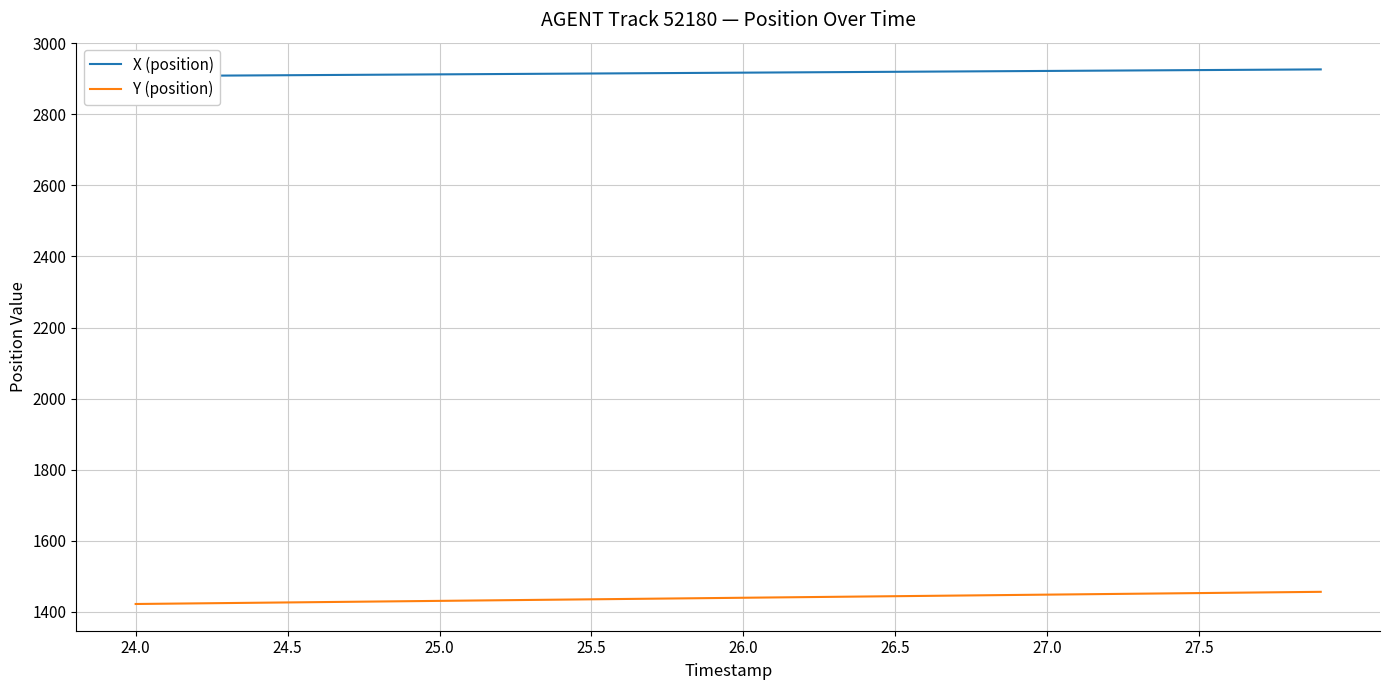

The value of Y (position) at 26.5 is 558.0. True or false?

False